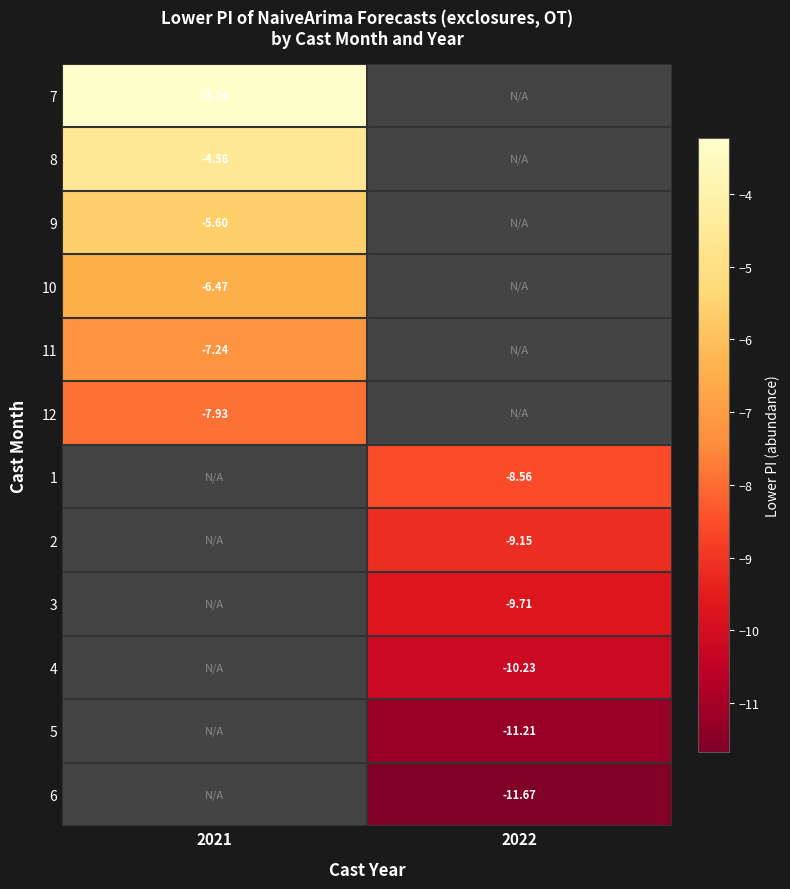

List the series in order of their peak value, highest first.

7, 8, 9, 10, 11, 12, 1, 2, 3, 4, 5, 6